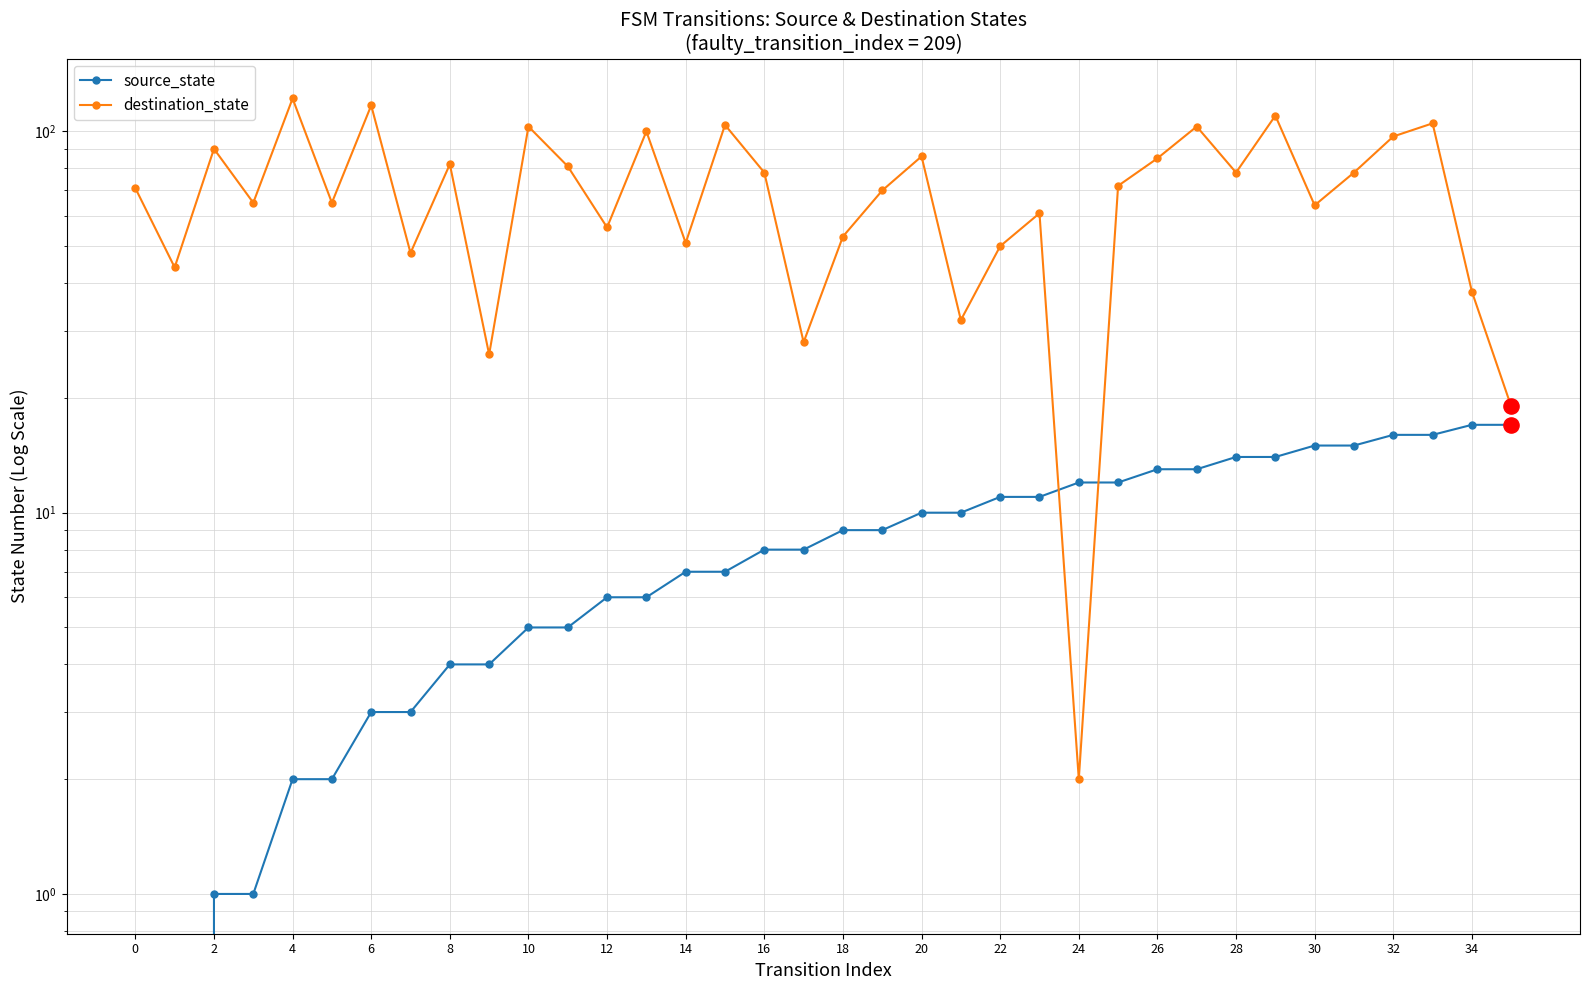

What are all the series names shown in the legend?

source_state, destination_state